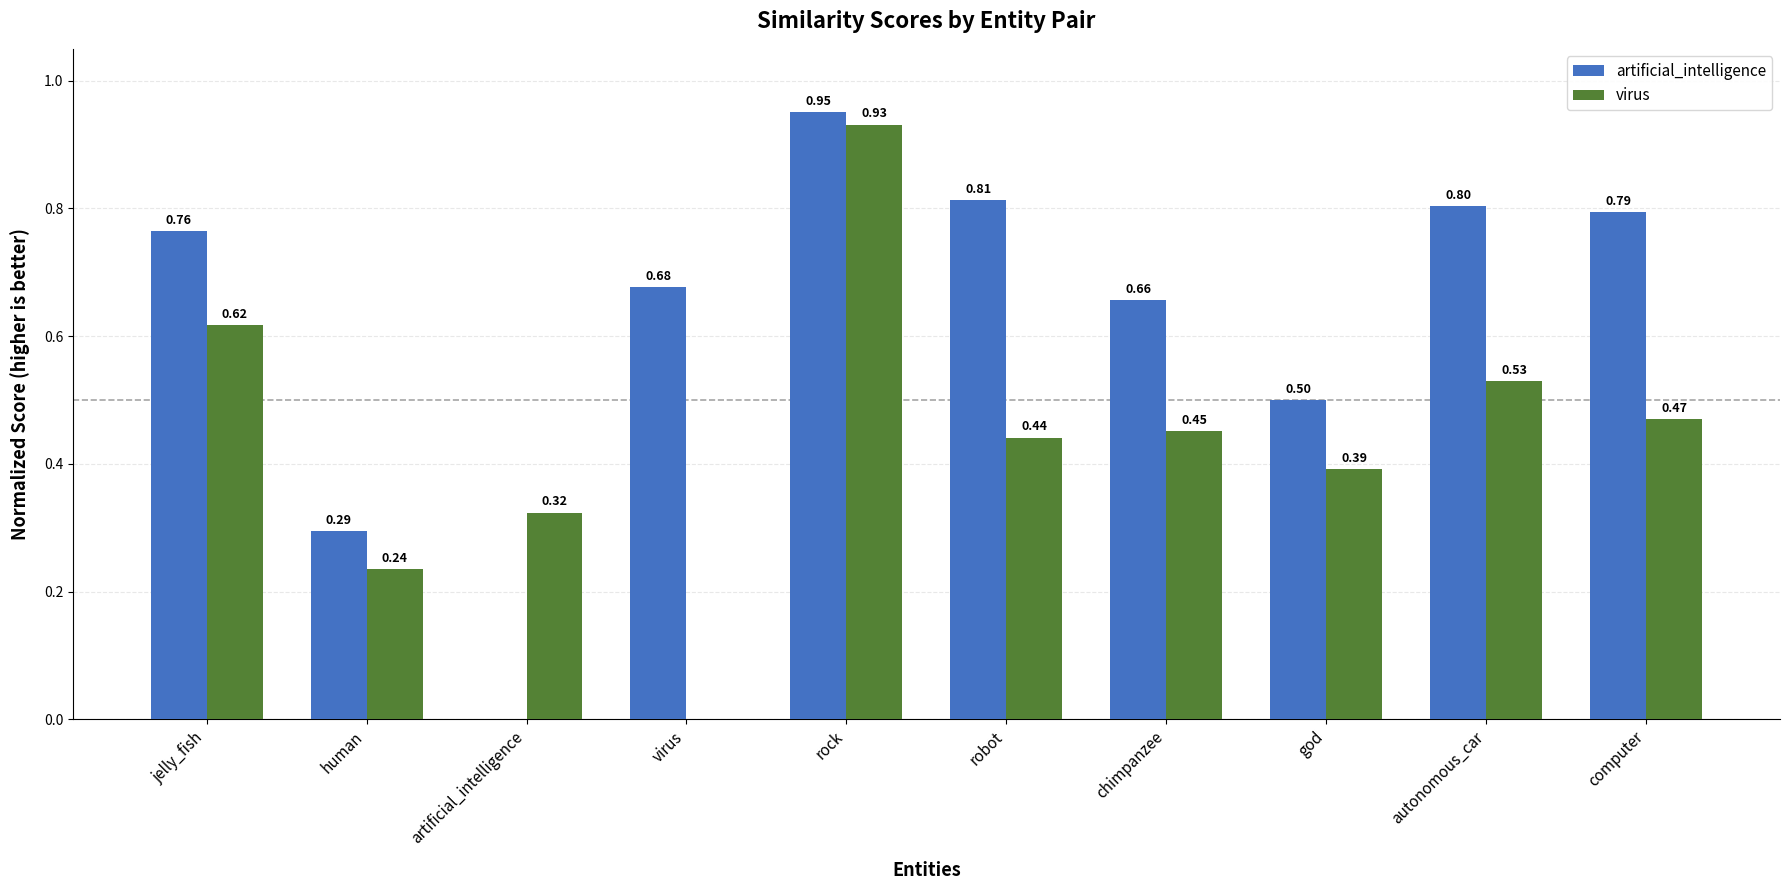

Which series changed the most between robot and chimpanzee?

artificial_intelligence